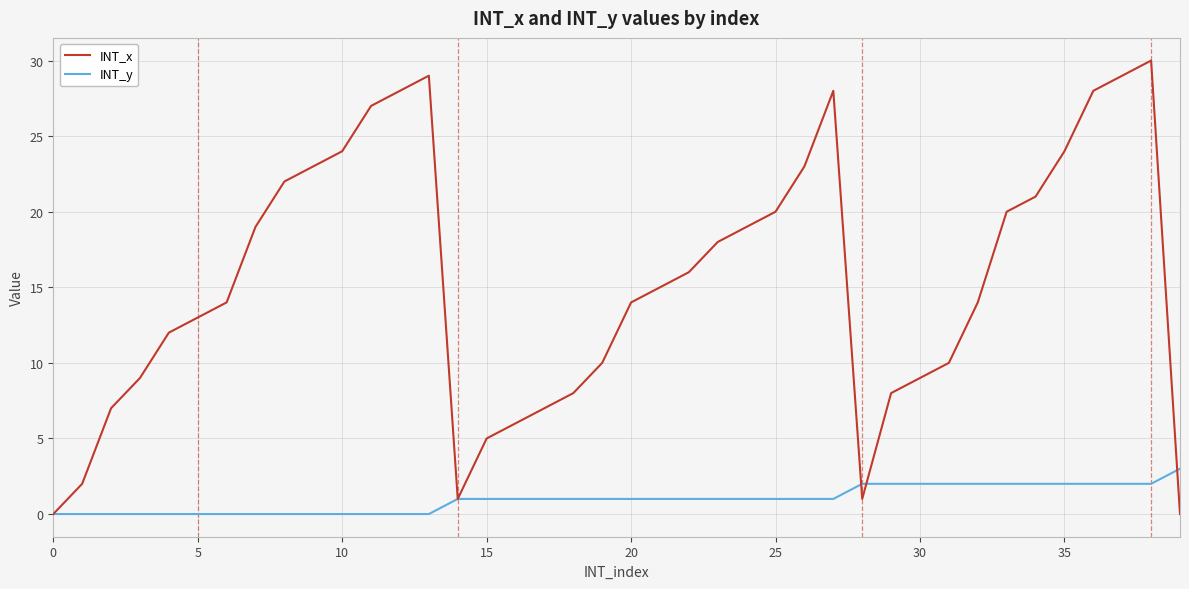

What are all the series names shown in the legend?

INT_x, INT_y